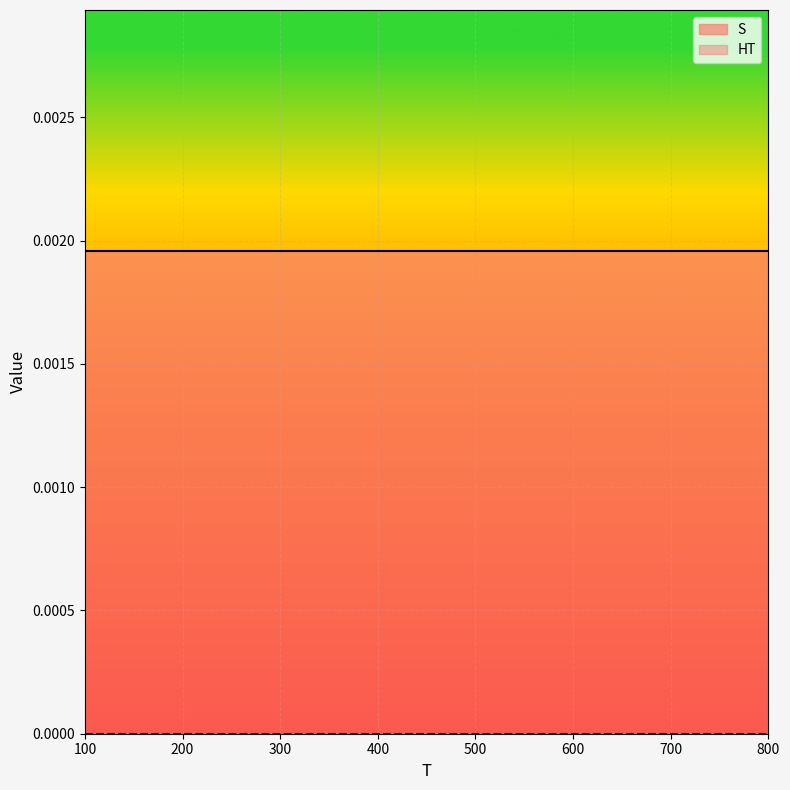

At which label does S reach its minimum?

100